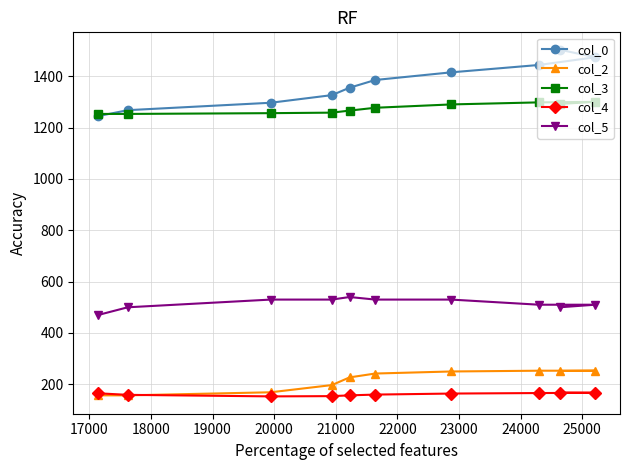

Which series has the largest total across all categories?

col_0